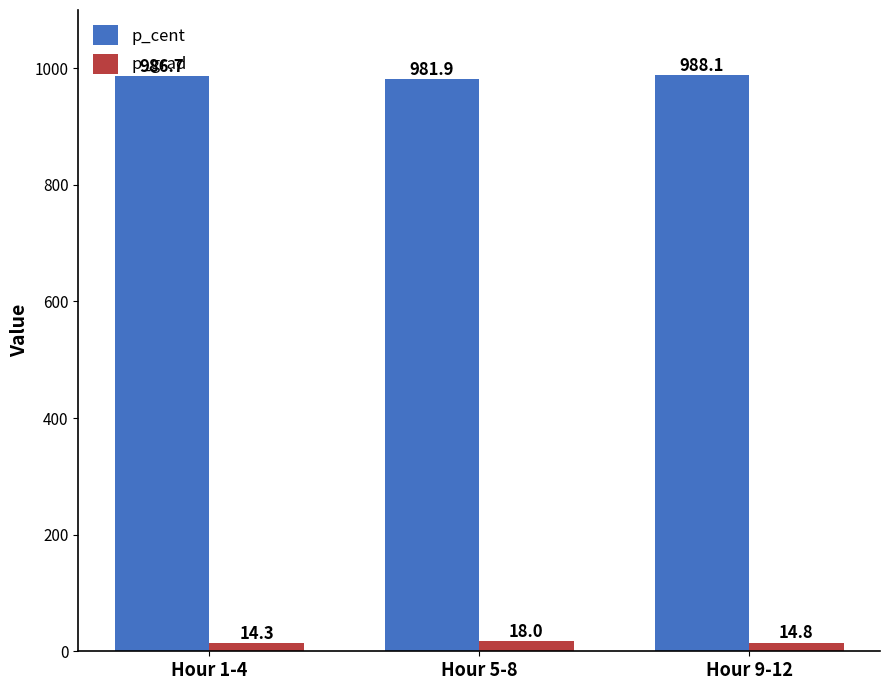

What is the difference between the p_cent values at Hour 1-4 and Hour 9-12?

1.4